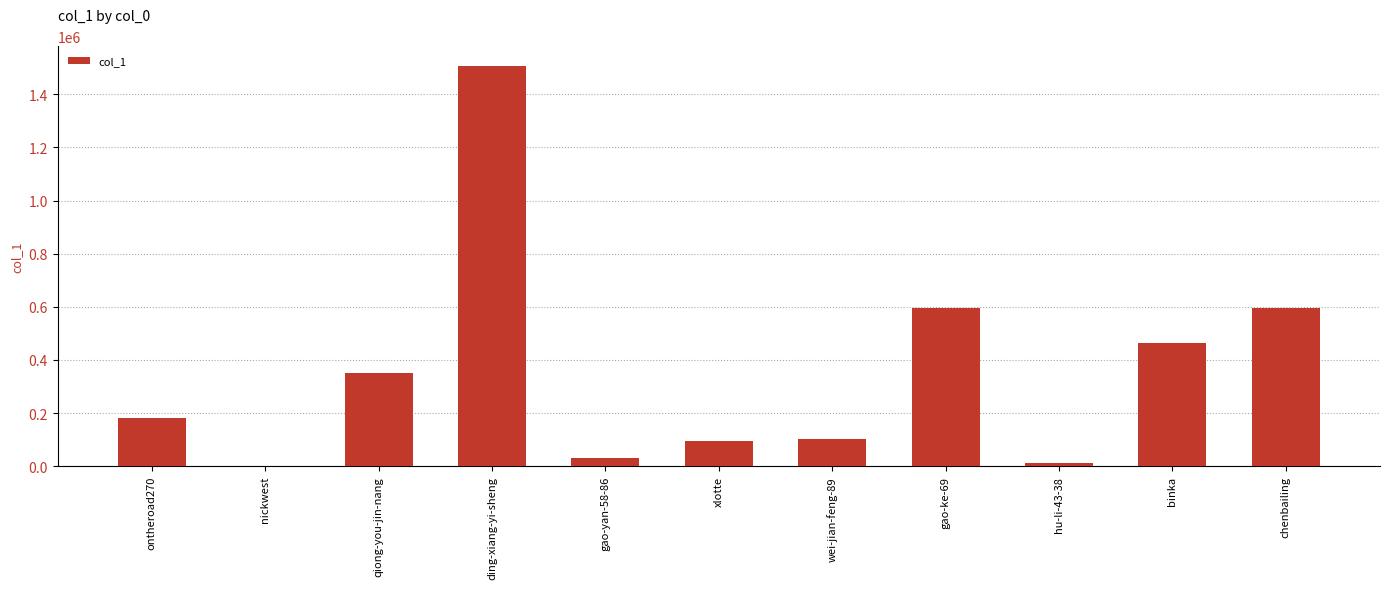

What is the approximate value at nickwest?

47